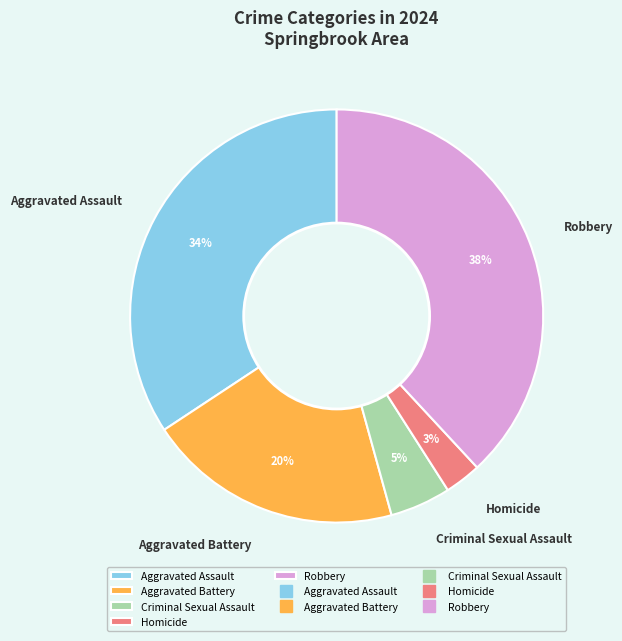

Combined, do Criminal Sexual Assault and Aggravated Battery account for over 50%?

No